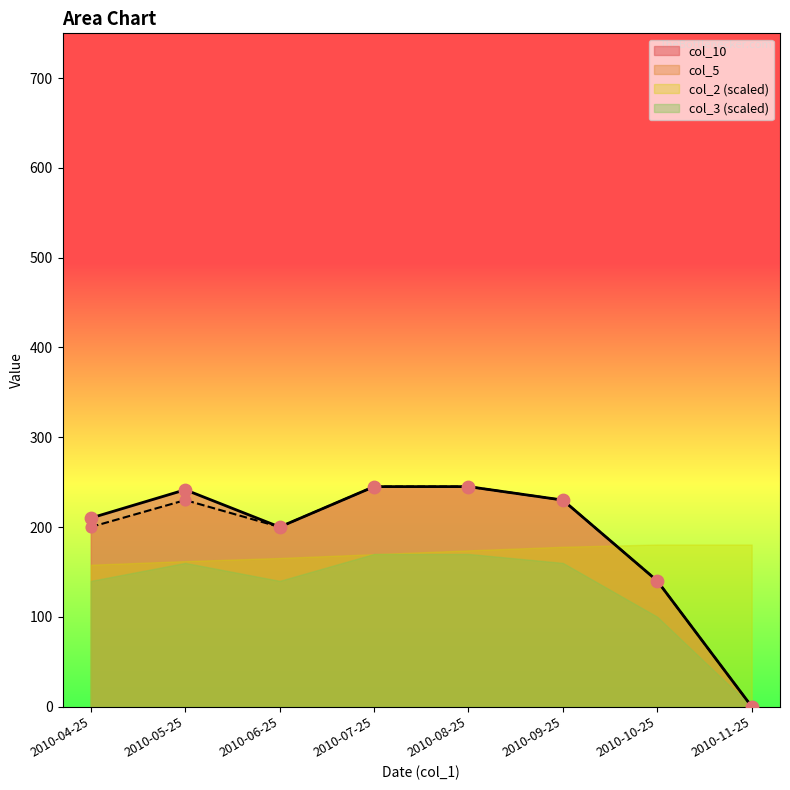

Which series has the widest spread of Y values?

col_10